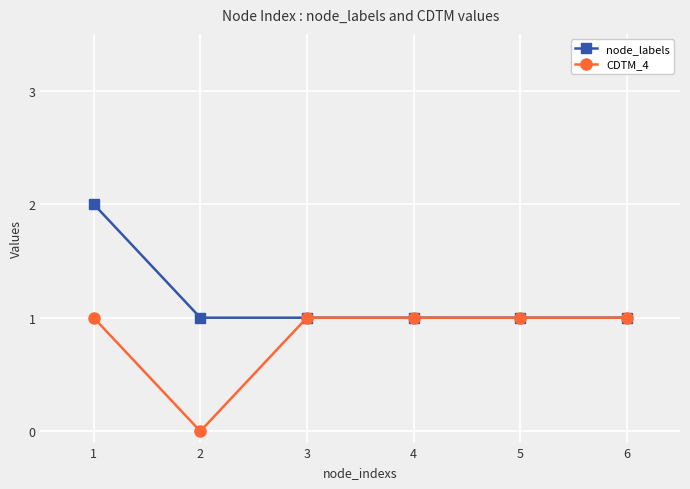

The node_labels series shows 2 at 4. True or false?

False